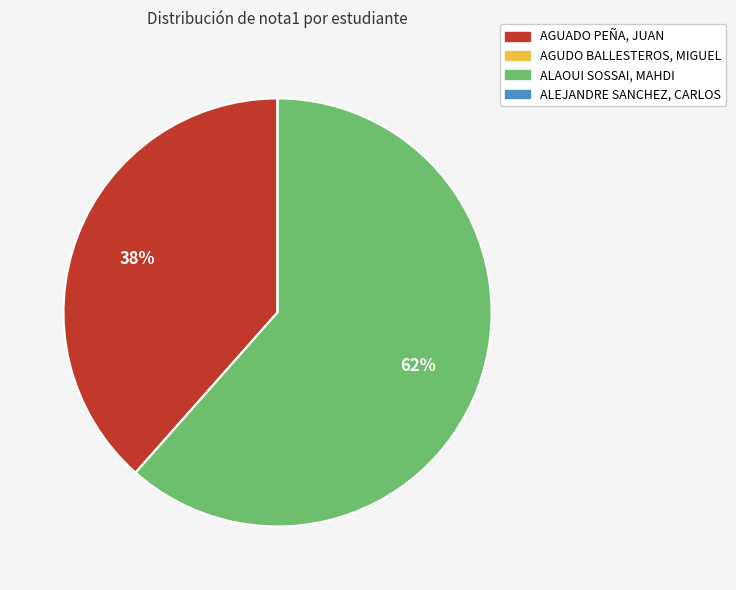

To the nearest percent, what percentage of the pie is ALAOUI SOSSAI, MAHDI?

62%